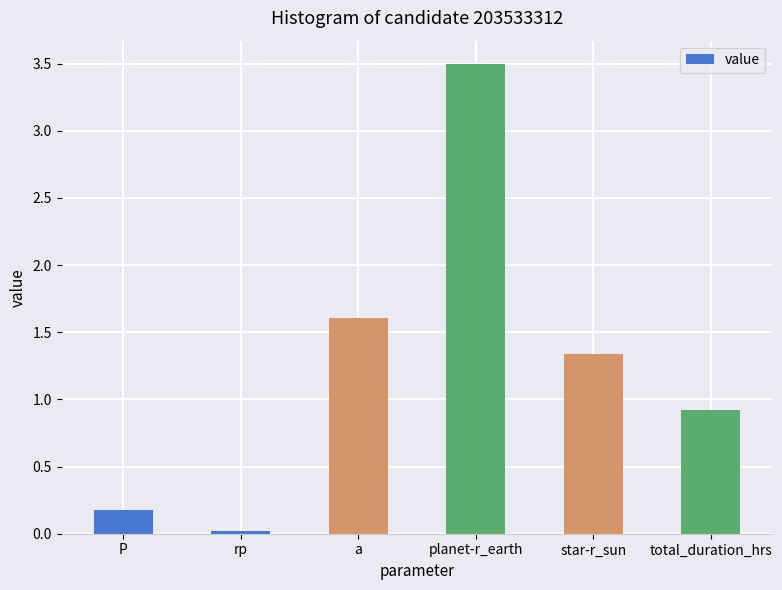

True or false: the data shows 0.0 at rp.

True